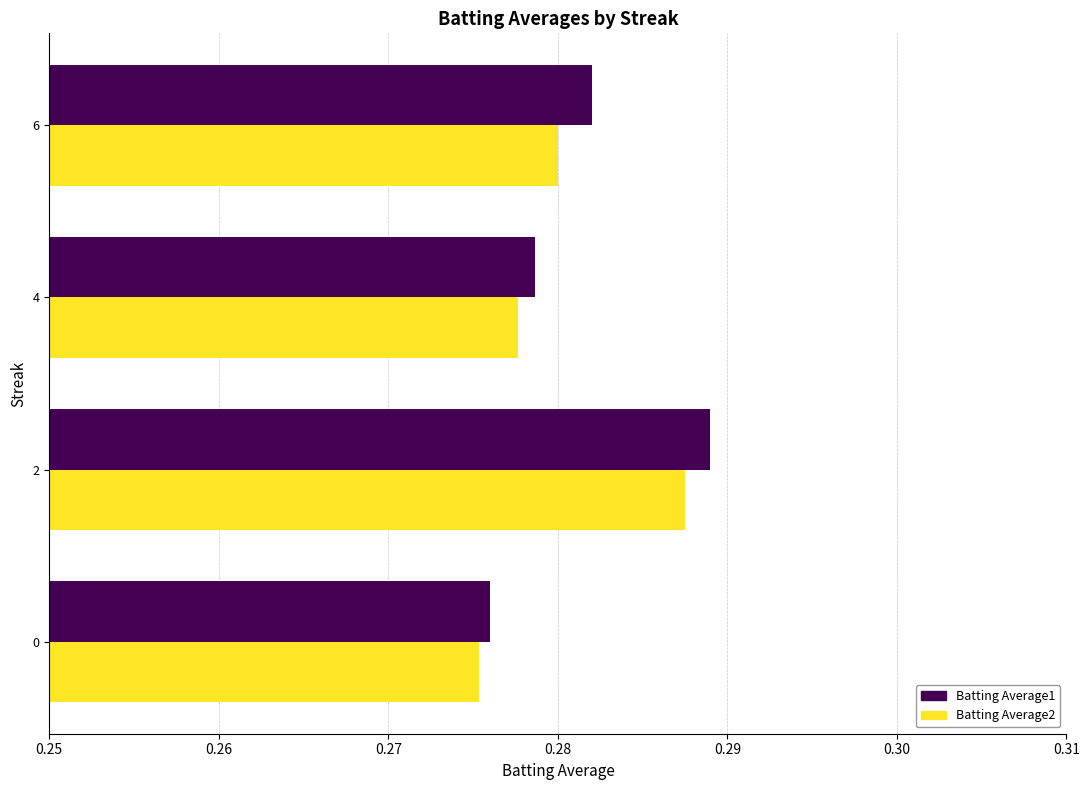

List the series in order of their overall mean, lowest first.

Batting Average2, Batting Average1